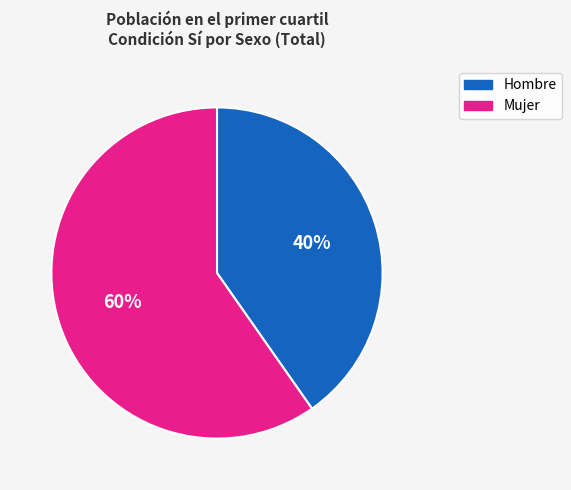

To the nearest percent, what portion does Hombre represent?

40%